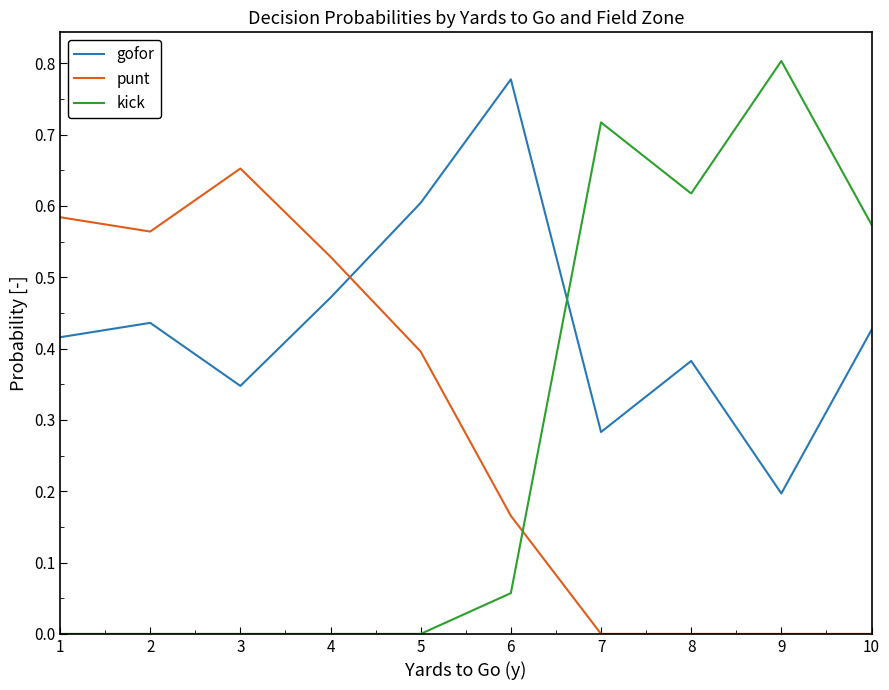

At which label does punt reach its peak?

3